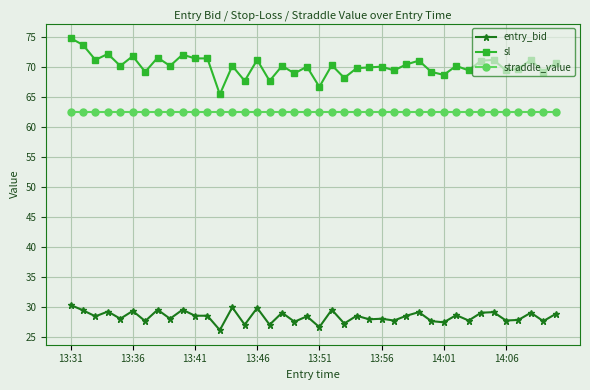

True or false: straddle_value and sl cross at least once.

False